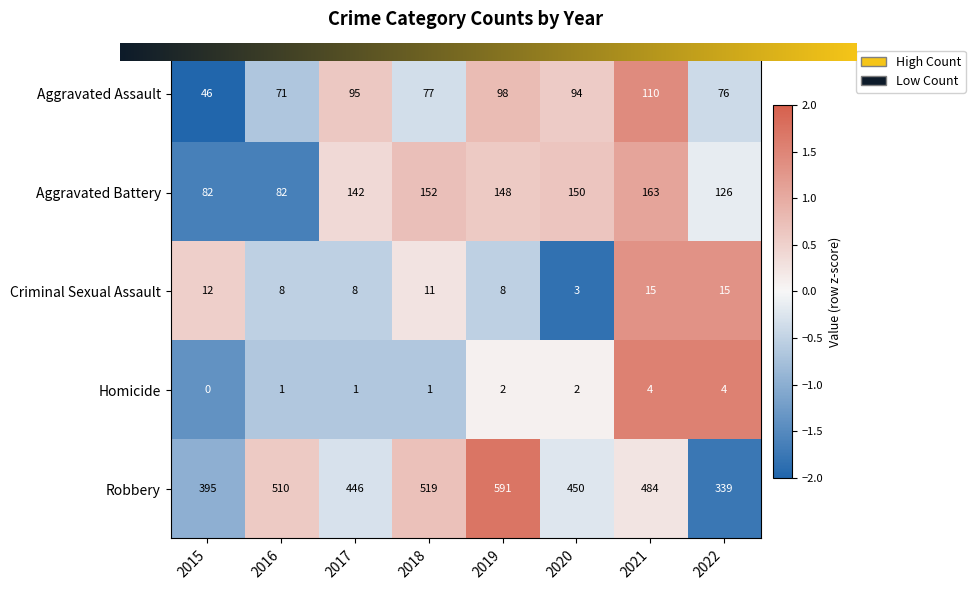

What is the average value of the Aggravated Assault series?

83